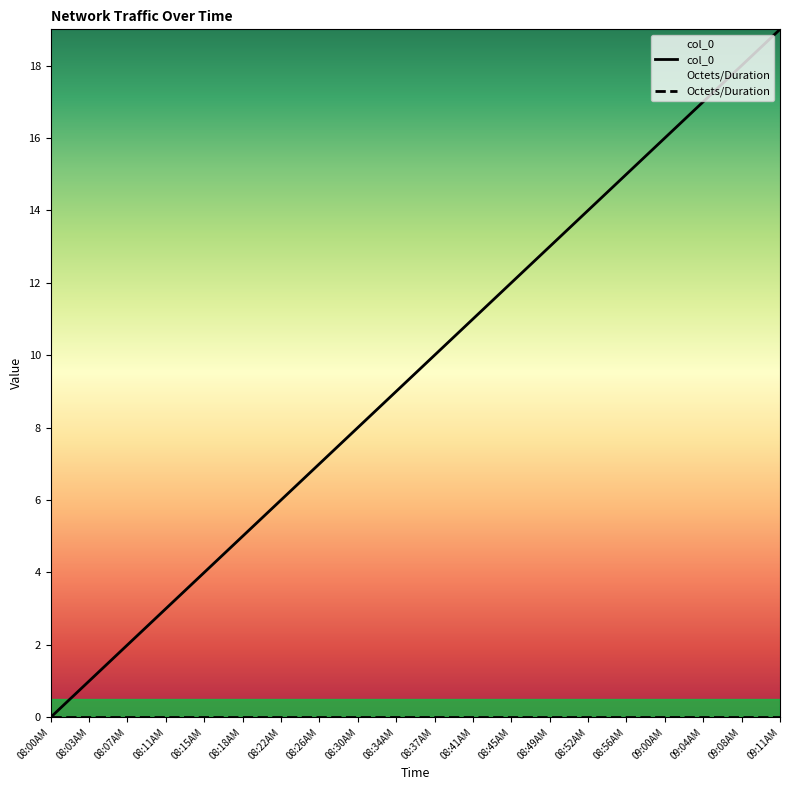

What is the change in value from 08:22AM to 08:45AM?

+6